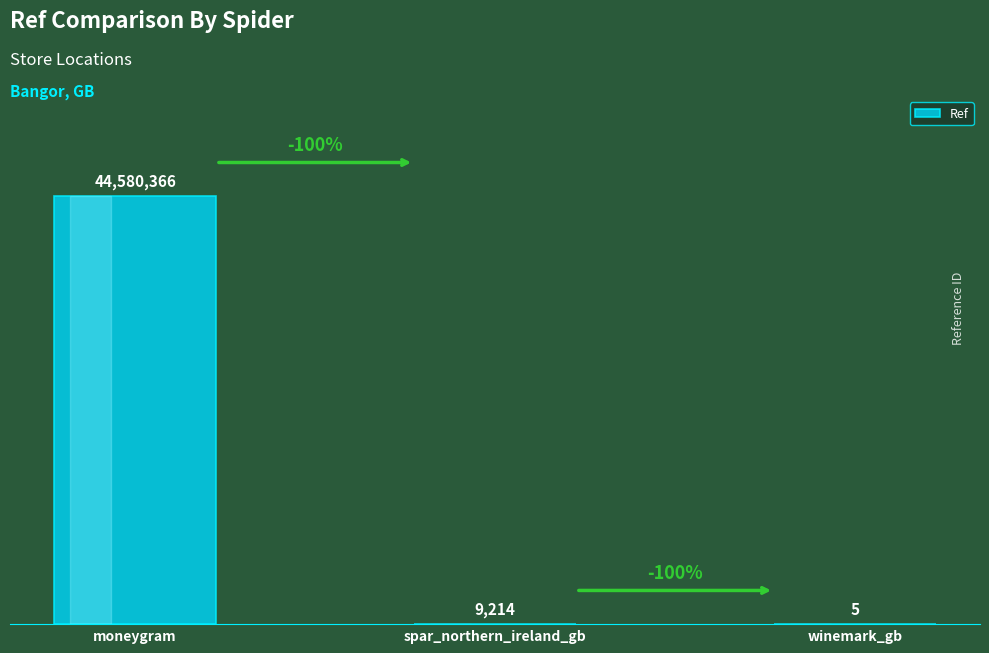

What is the maximum value shown in the chart?

44580366